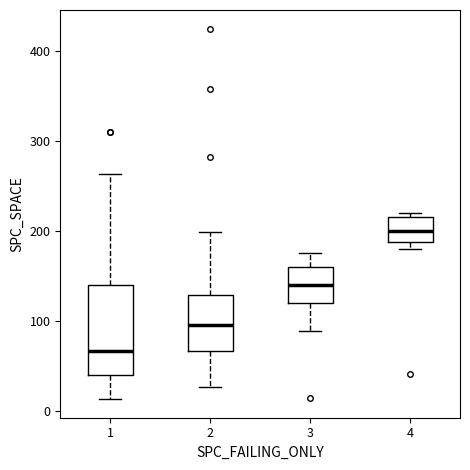

Which box's median line is the highest?

4